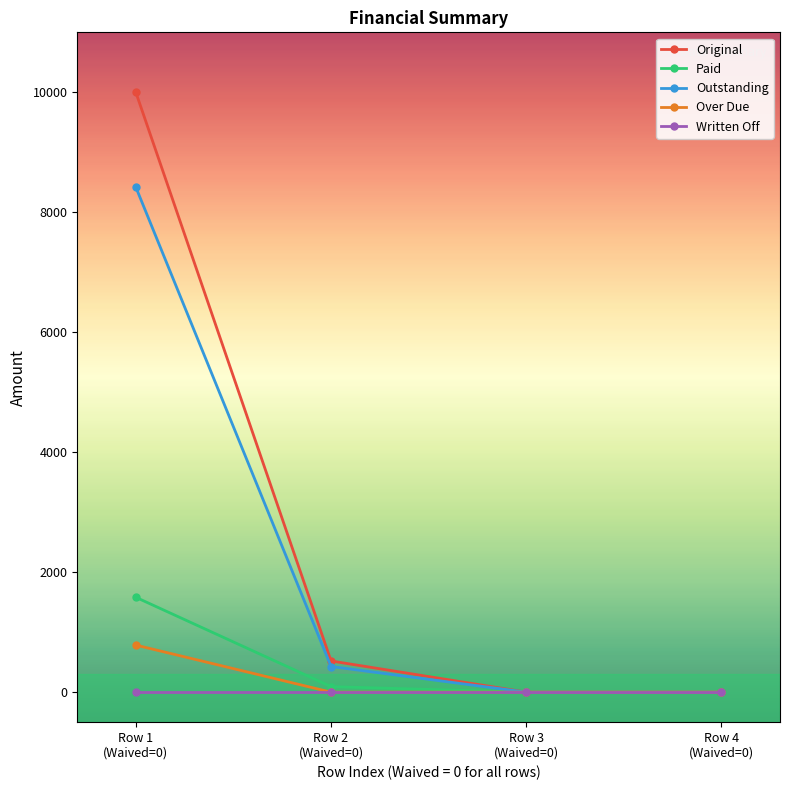

What is the spread (max minus min) of values at Row 1
(Waived=0)?

10000.0